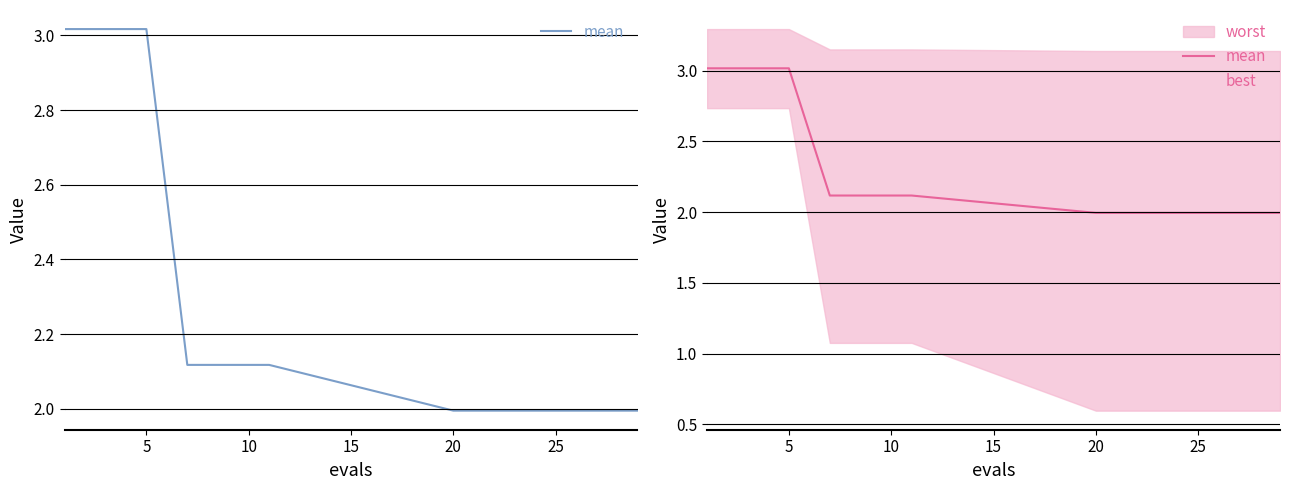

What is the difference between the second highest and second lowest values in the mean series?

1.0